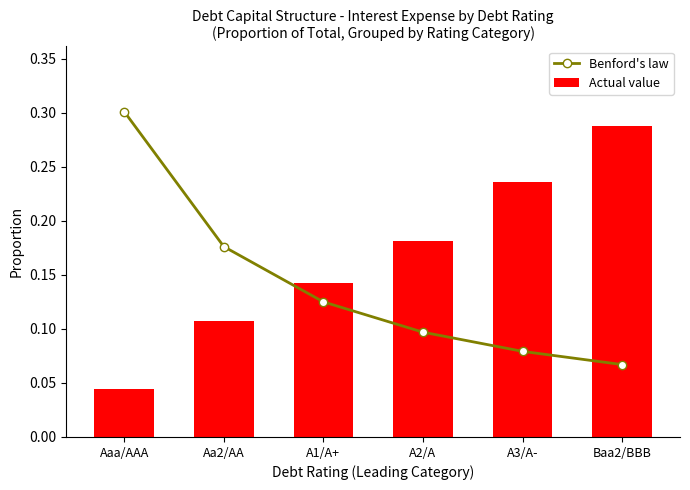

Which series has the widest spread of values?

Actual value